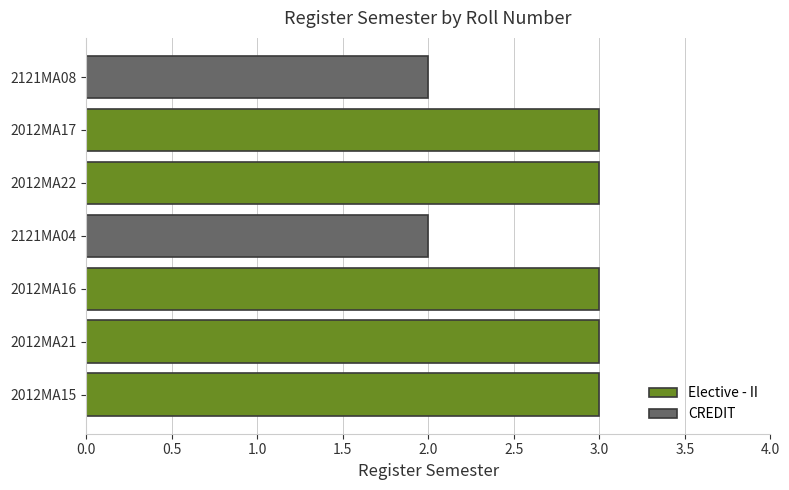

What is the minimum value shown in the chart?

2